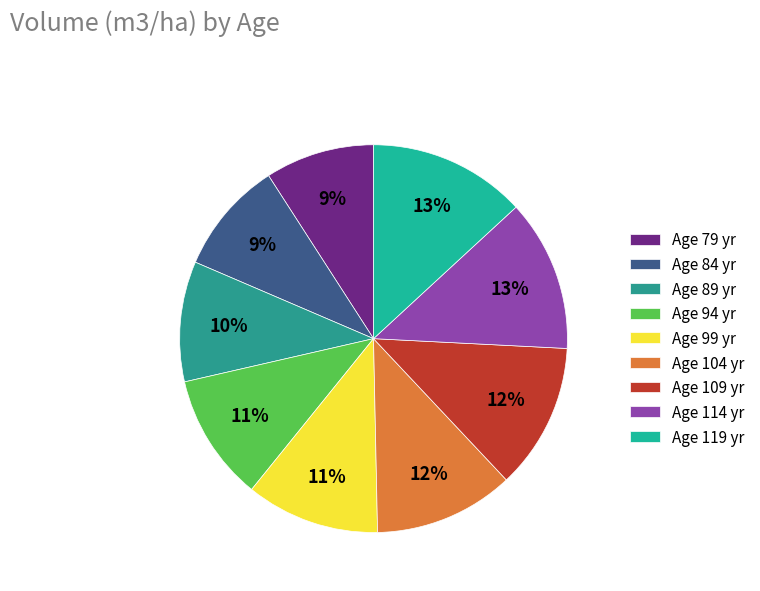

Count the number of slices in the pie.

9